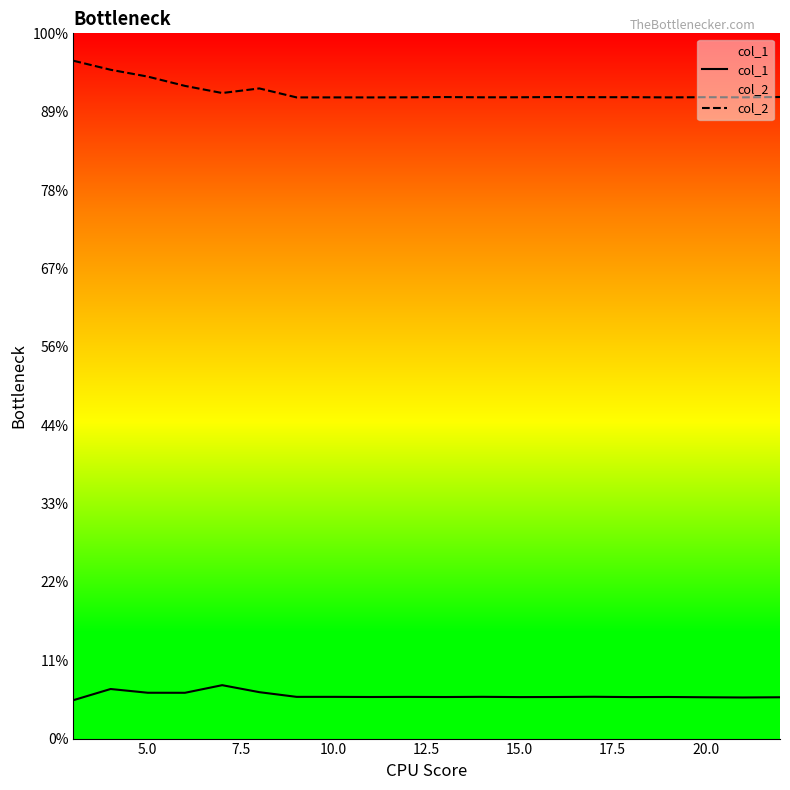

List the series in order of their overall mean, highest first.

col_2, col_1